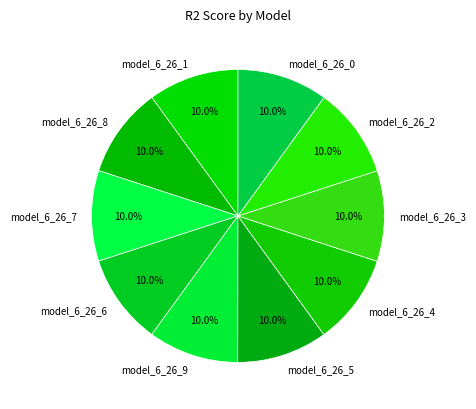

How many segments does this pie chart have?

10